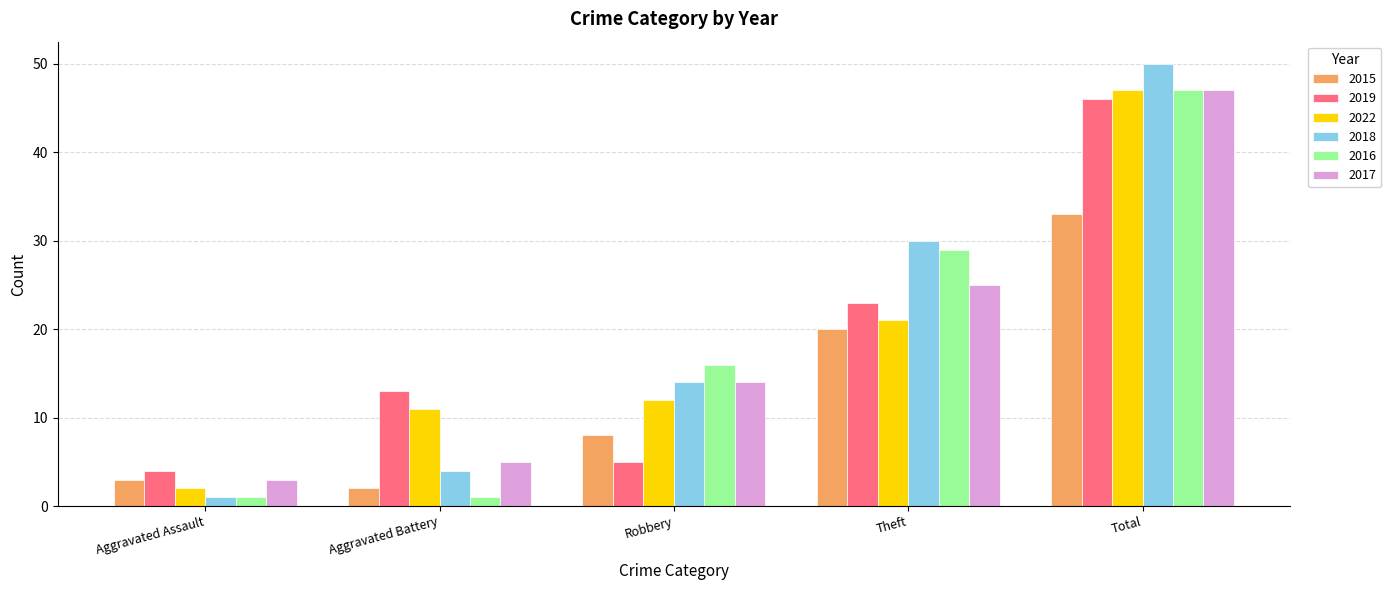

What are all the series names shown in the legend?

2015, 2019, 2022, 2018, 2016, 2017